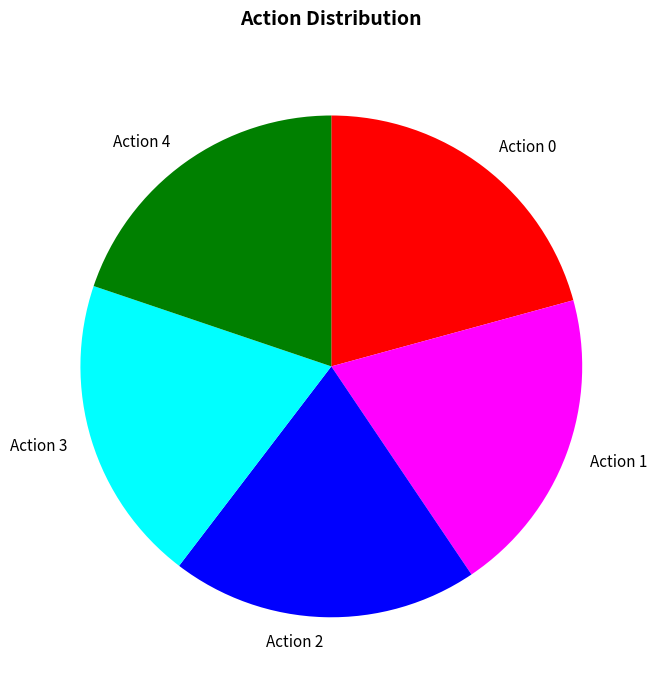

True or false: Action 3 accounts for 20% of the total.

True